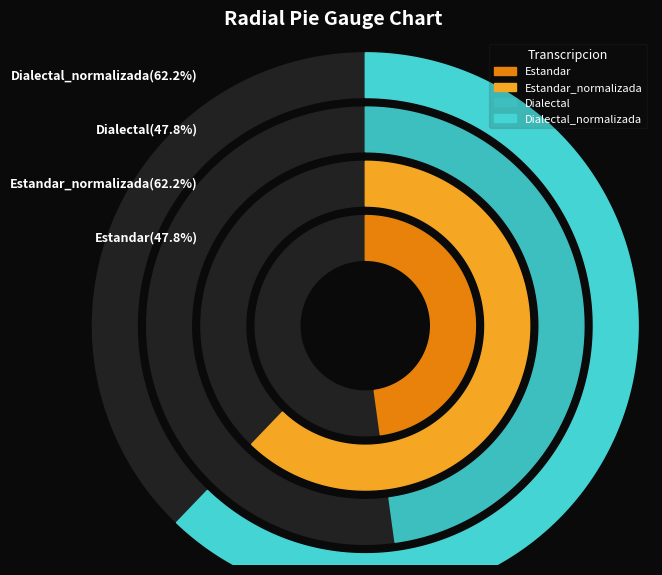

Is Dialectal the majority of the pie?

No